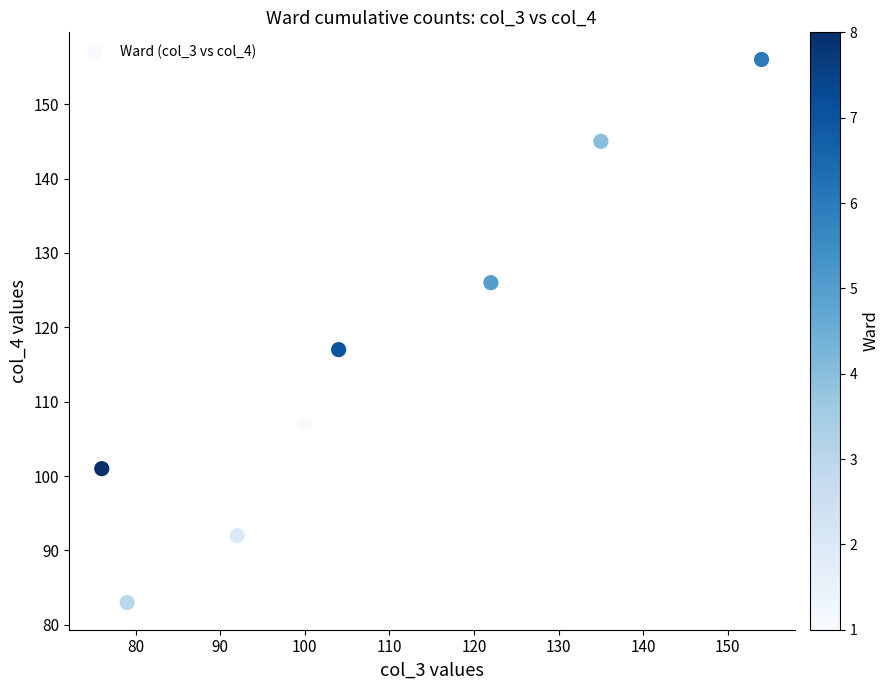

What Y value in the scatter plot is closest to 119?

117